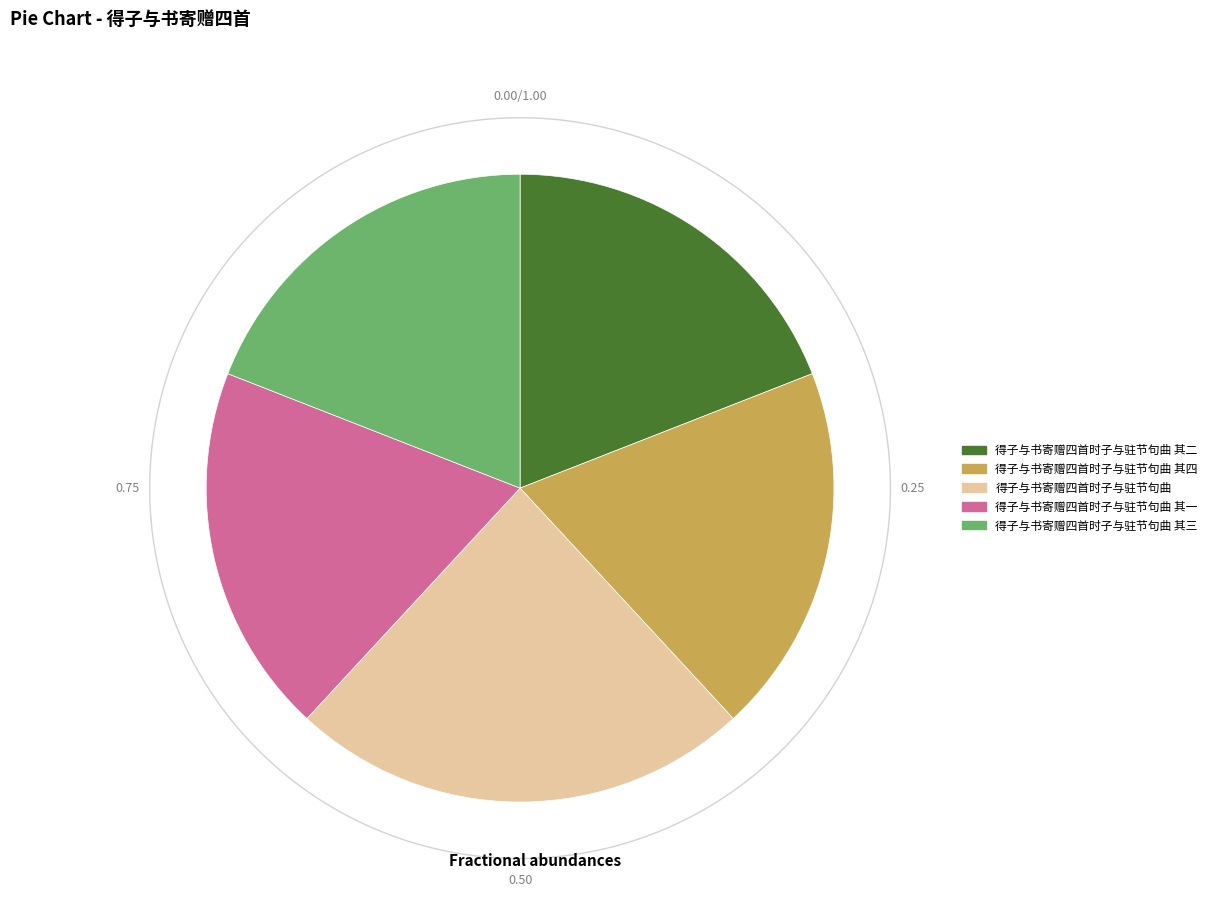

To the nearest percent, what is the combined percentage of 得子与书寄赠四首时子与驻节句曲 其二 and 得子与书寄赠四首时子与驻节句曲 其四?

38%